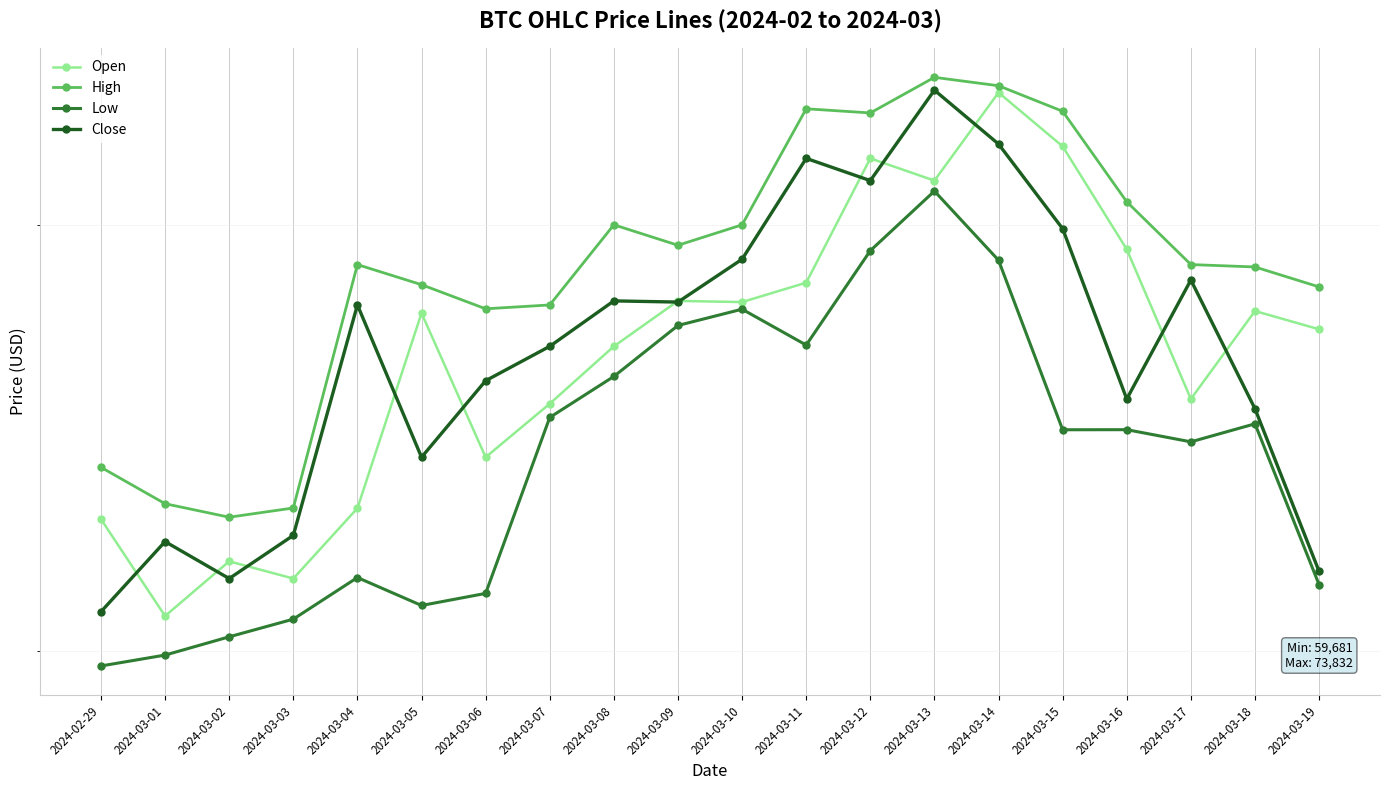

What is the average value of the Close series?

66907.4